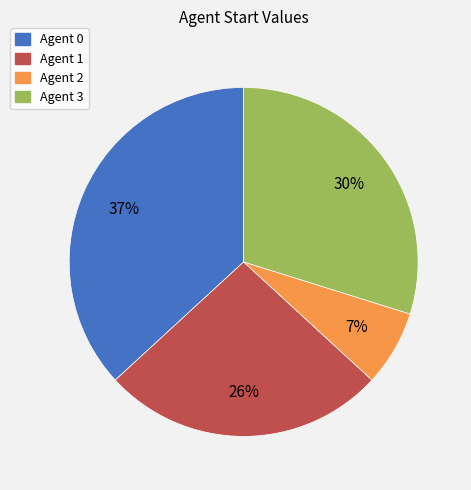

How many segments does this pie chart have?

4